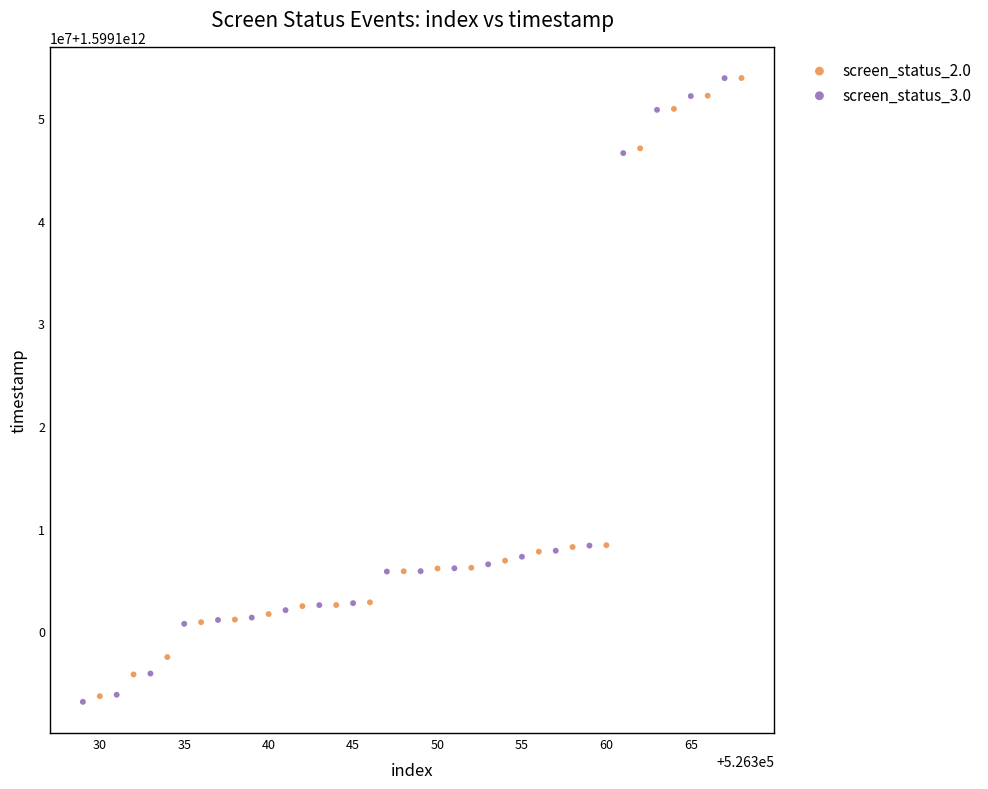

Which series reaches the minimum Y coordinate?

screen_status_3.0